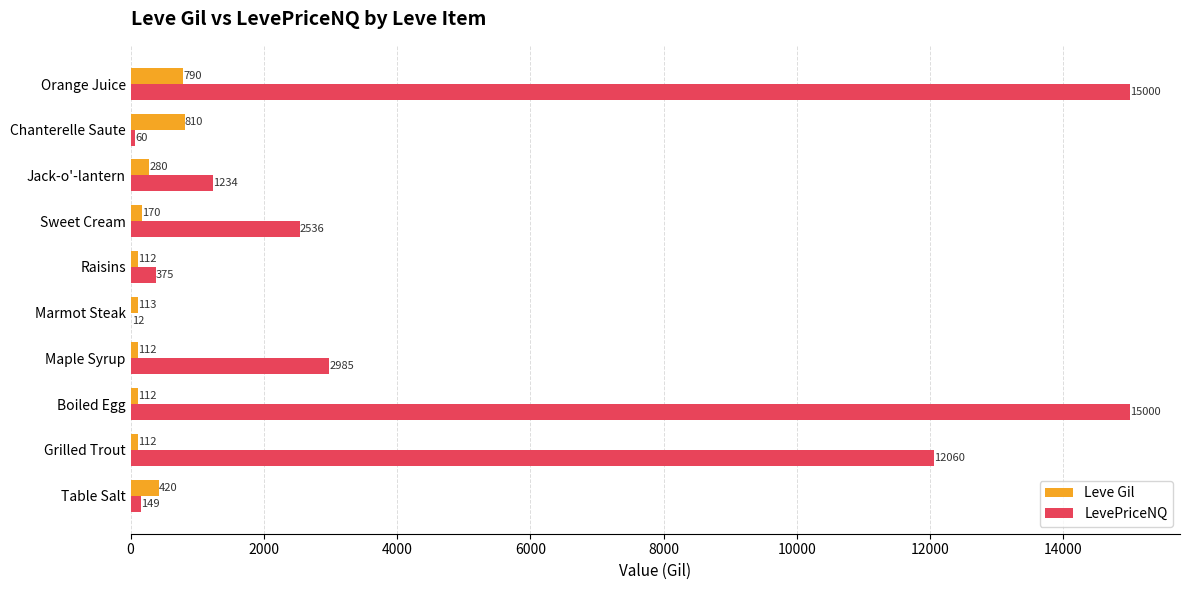

True or false: LevePriceNQ has a value of 2536.5 at Sweet Cream.

True